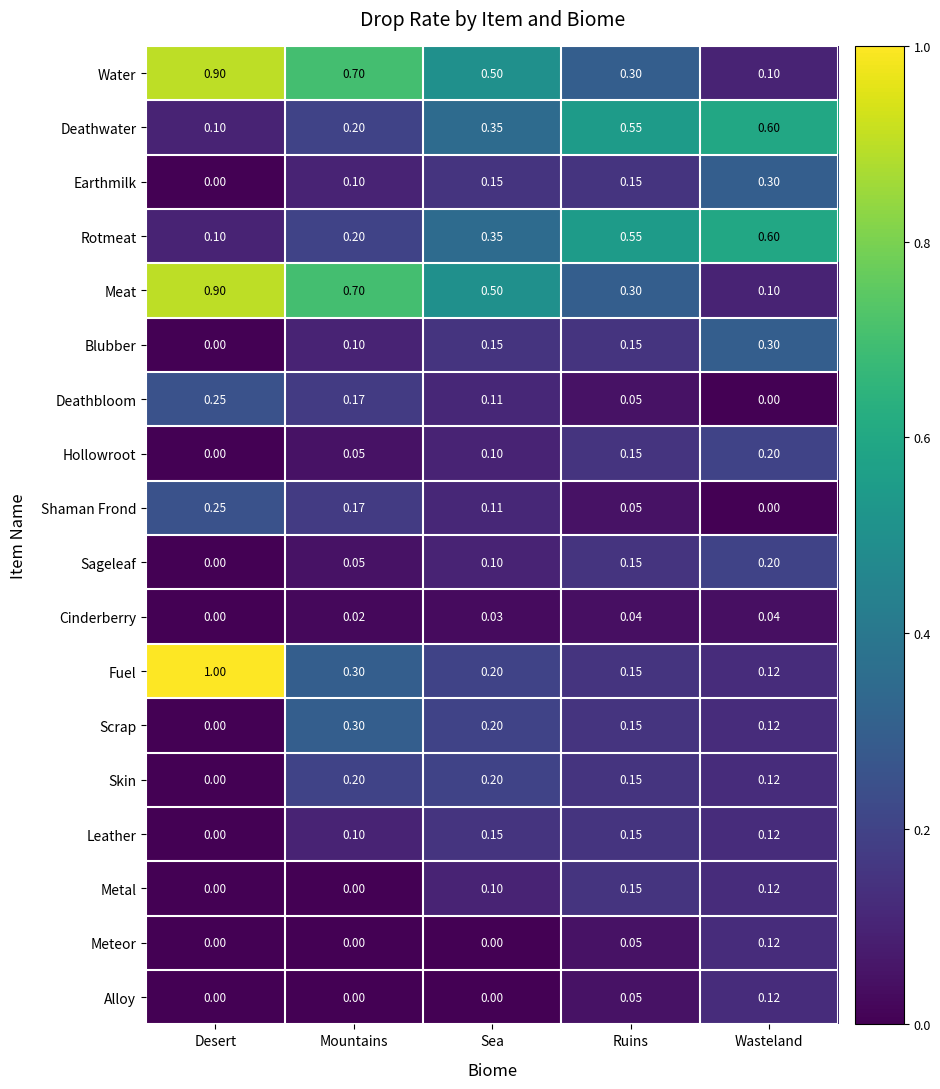

What is the spread (max minus min) of values at Desert?

1.0